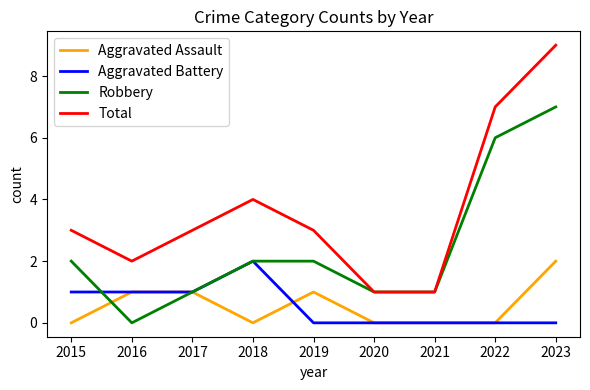

Where is the first local minimum for Total?

2016